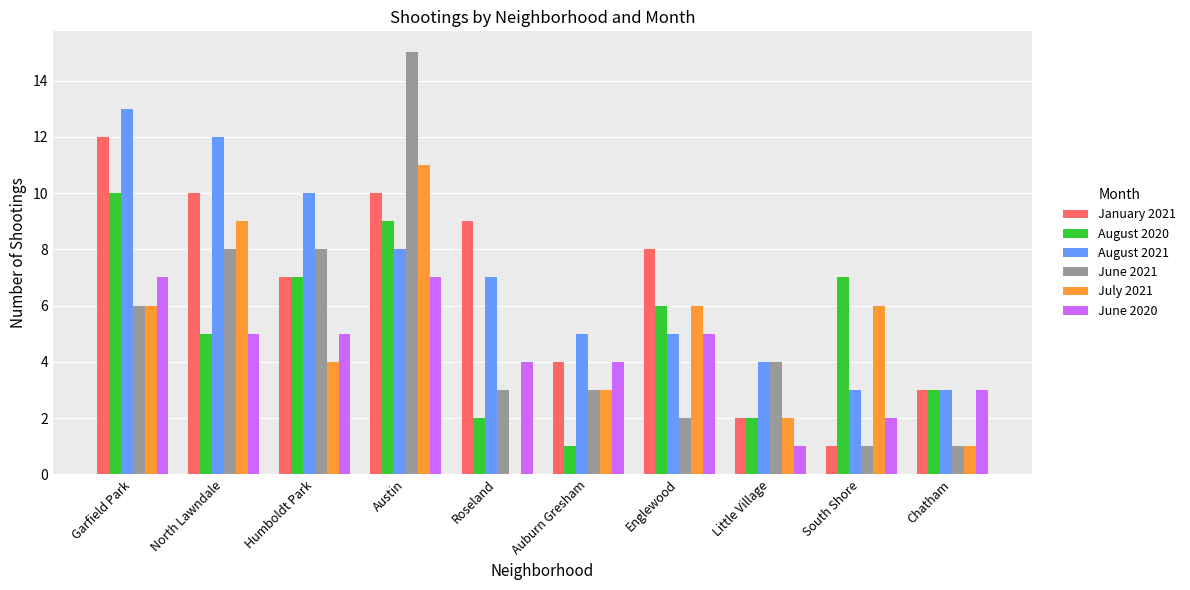

What is the total value across all series at Garfield Park?

54